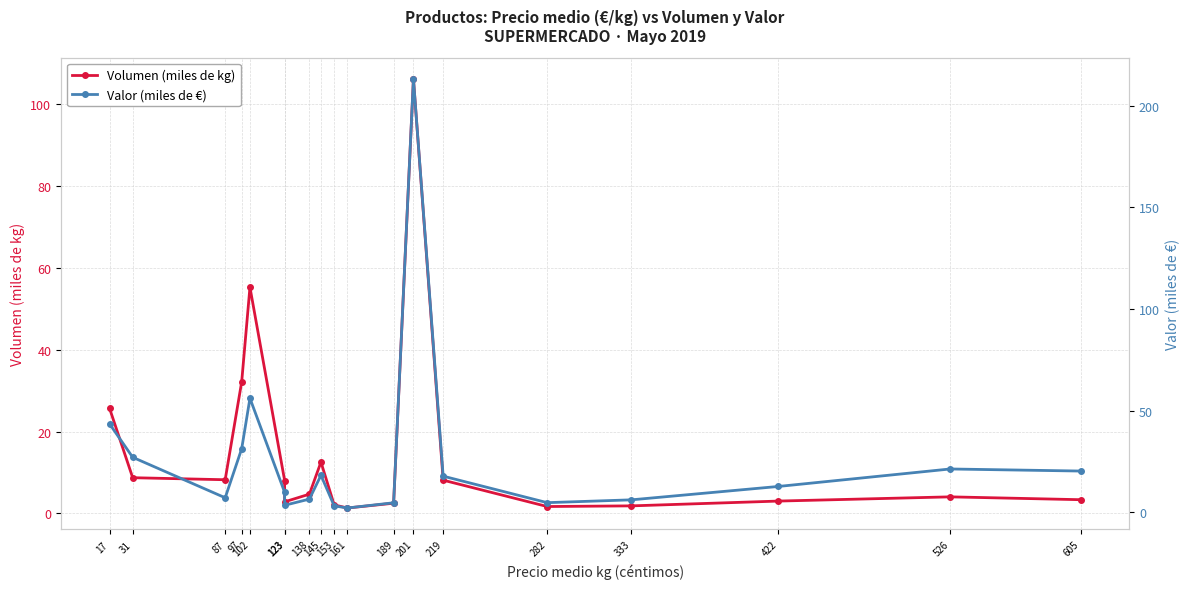

True or false: Valor (miles de €) and Volumen (miles de kg) intersect in this chart.

True